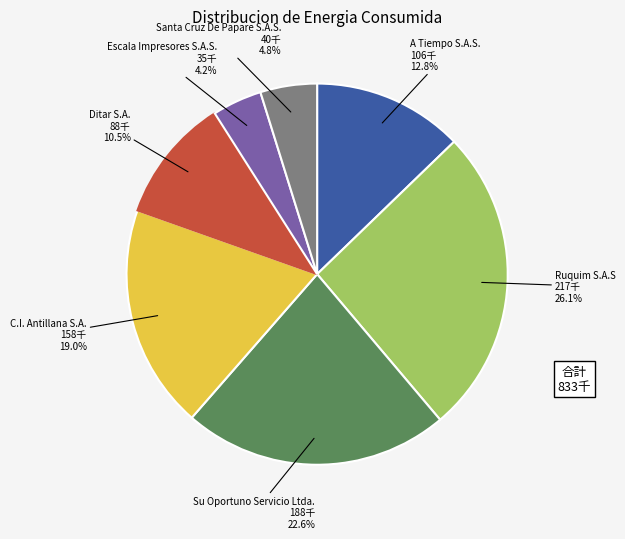

How many segments does this pie chart have?

7